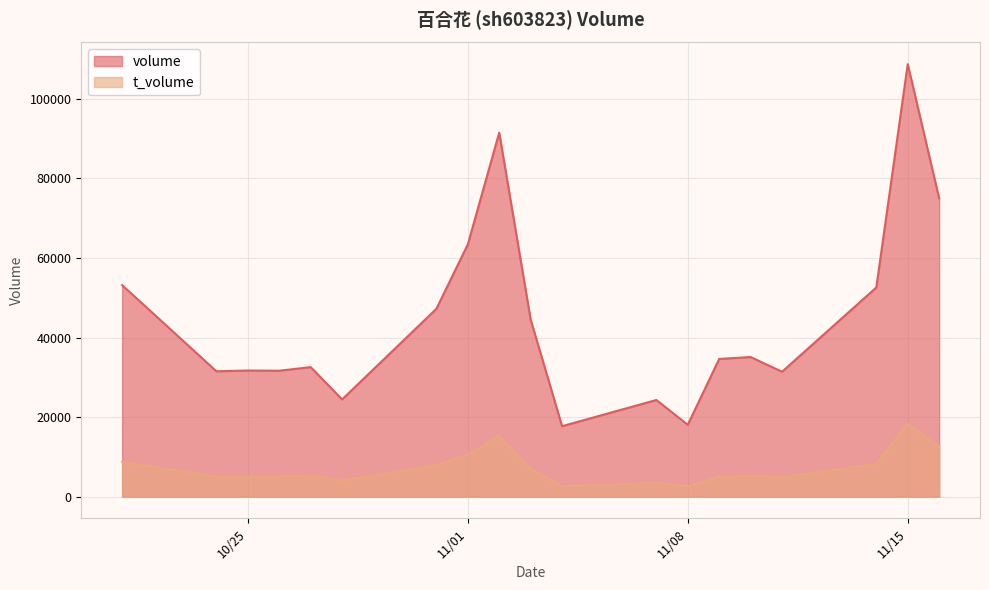

True or false: volume and t_volume intersect in this chart.

False